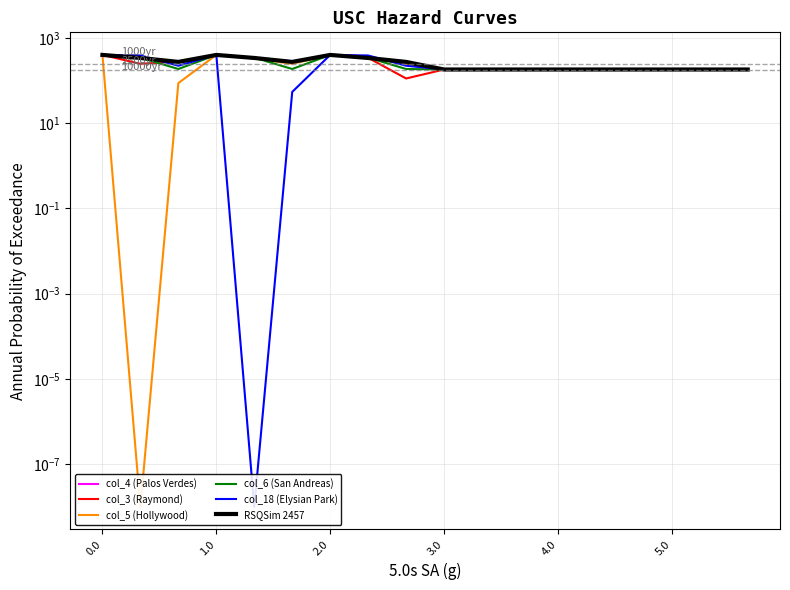

True or false: col_4 (Palos Verdes) and col_5 (Hollywood) cross at least once.

False